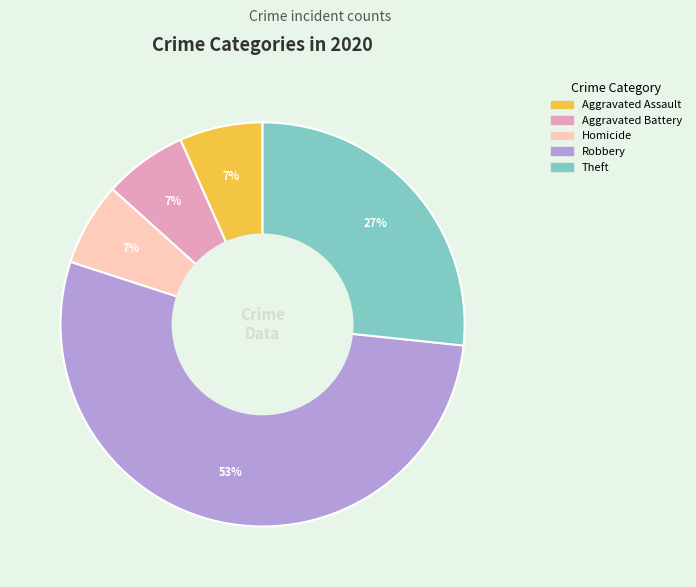

Is there a majority slice in this chart?

Yes